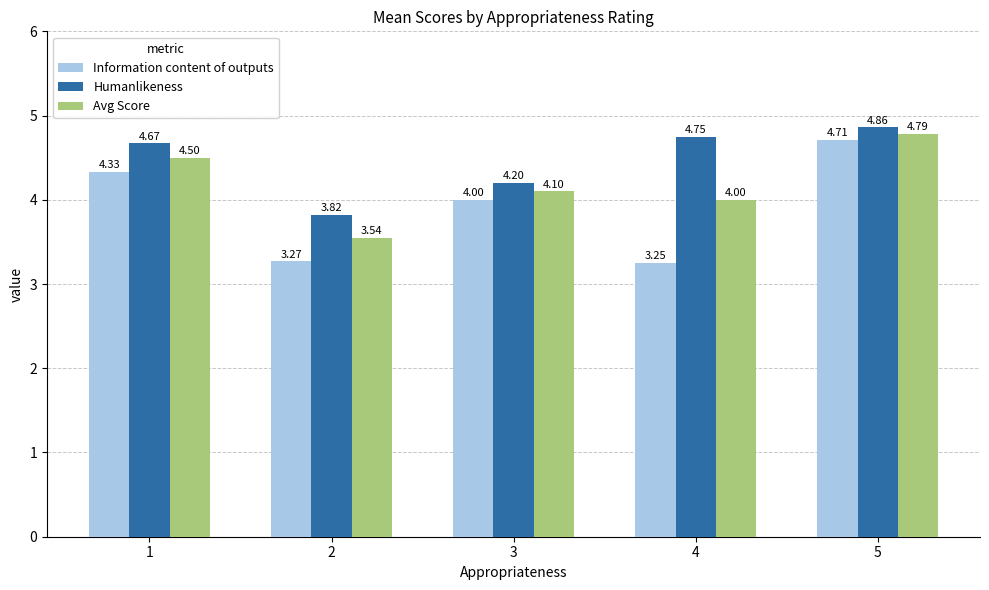

Is it true that Information content of outputs equals 7.4 at 5?

False